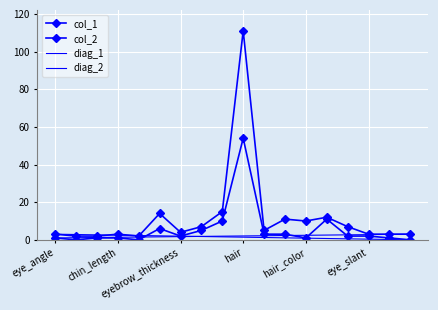

True or false: col_2 has more than 1 points higher than both neighbors.

True